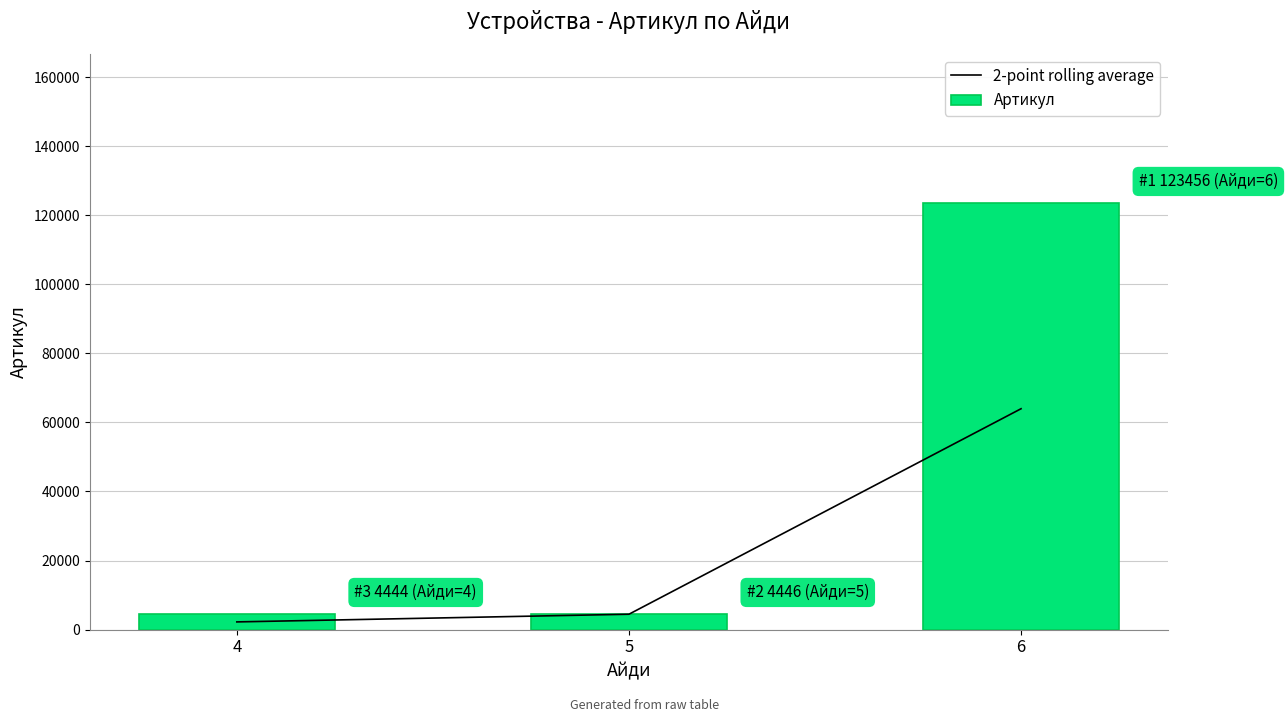

Which category has the lowest value across all series?

4